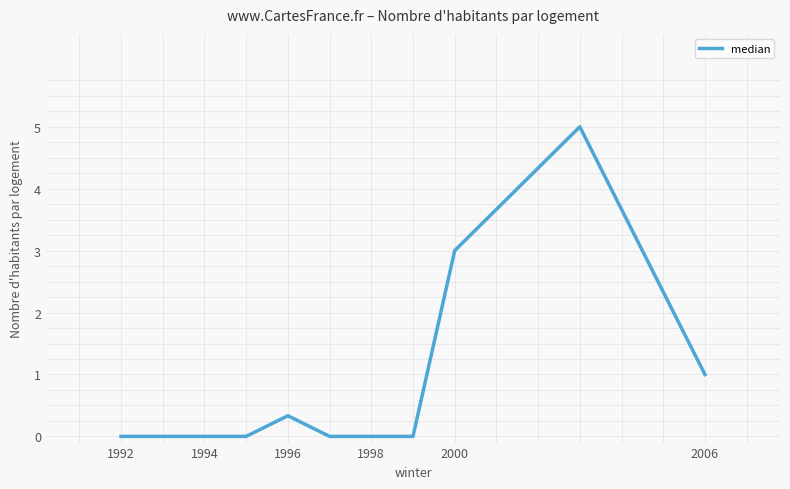

What is the average value?

0.8